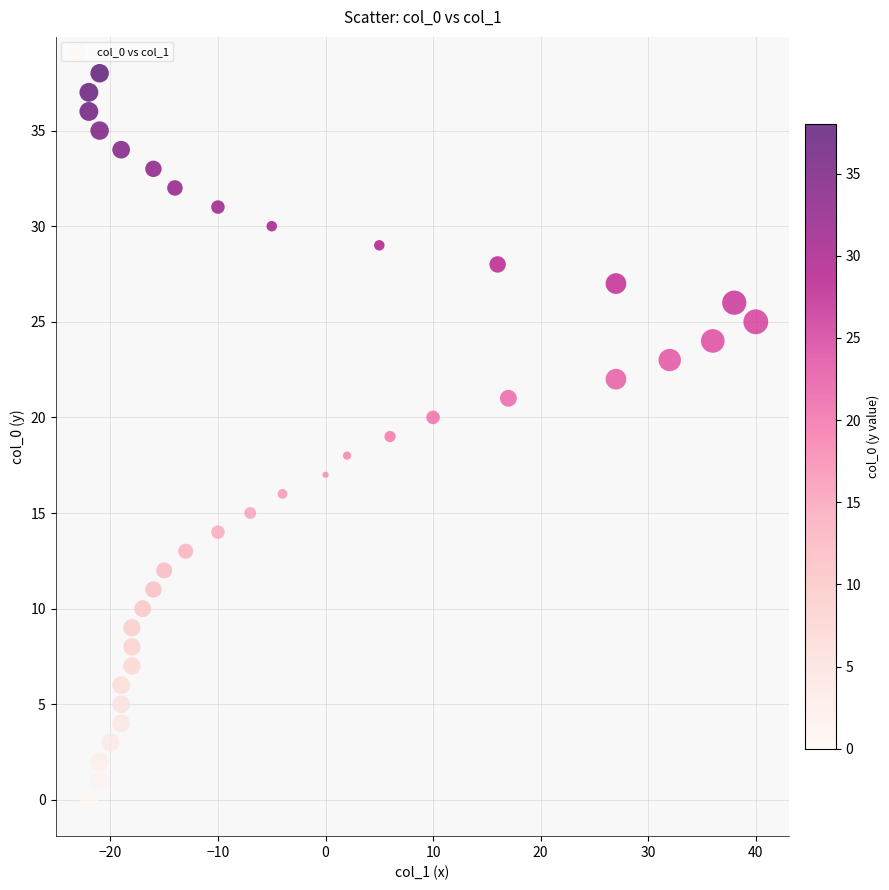

What is the range of X values (max minus min)?

62